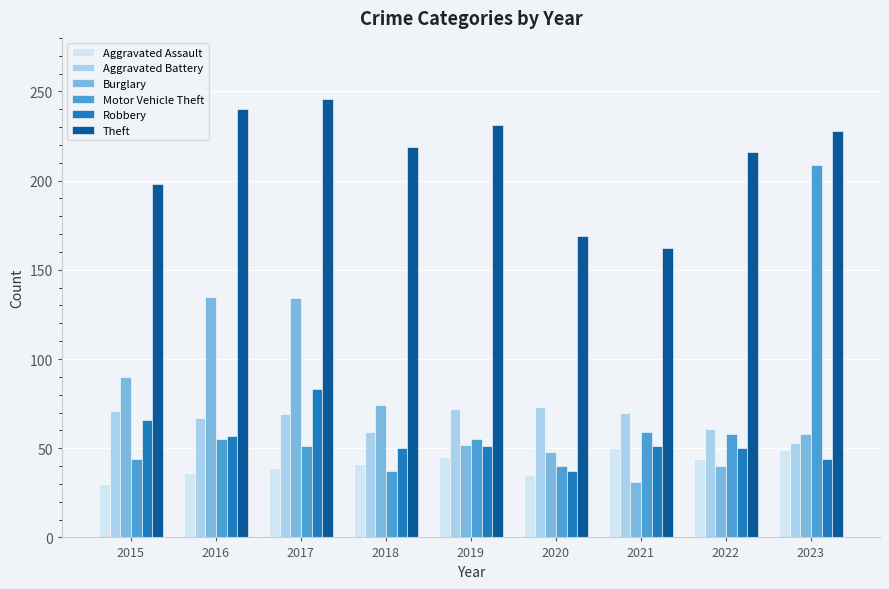

Read the Aggravated Battery value at 2017.

69